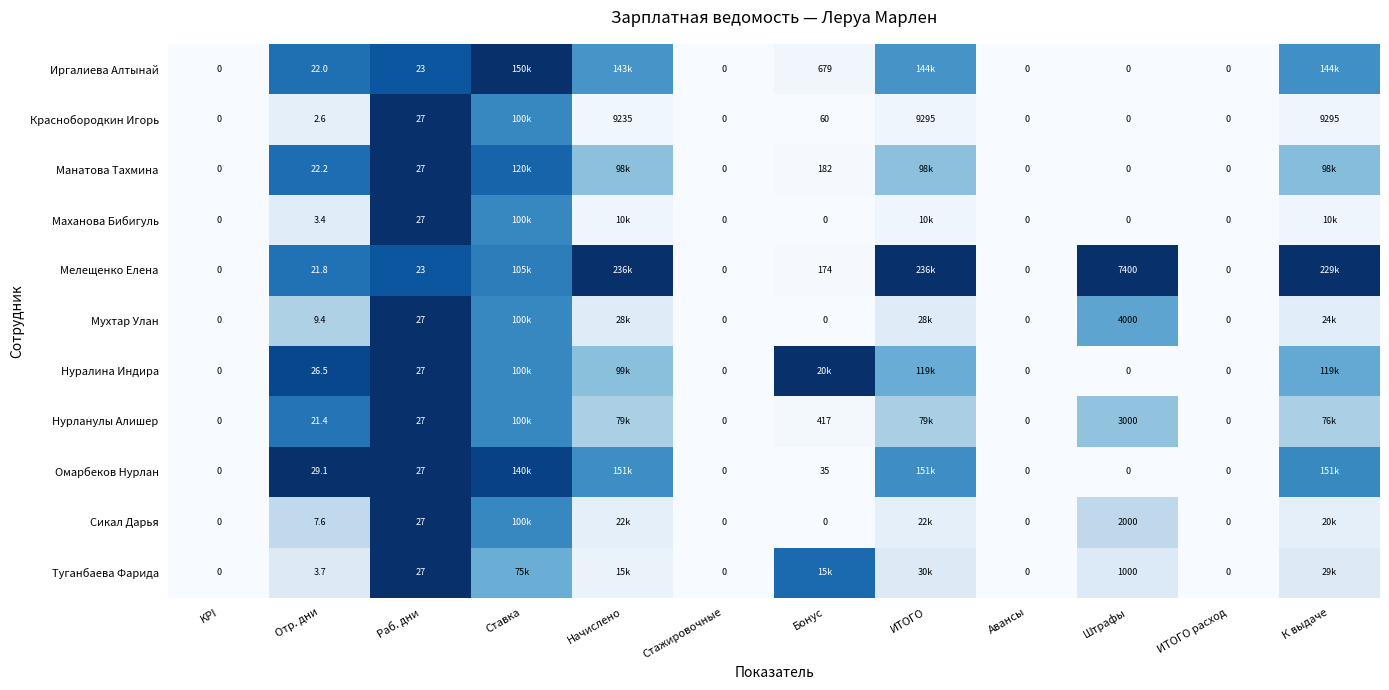

At how many categories does at least one series exceed 0?

8